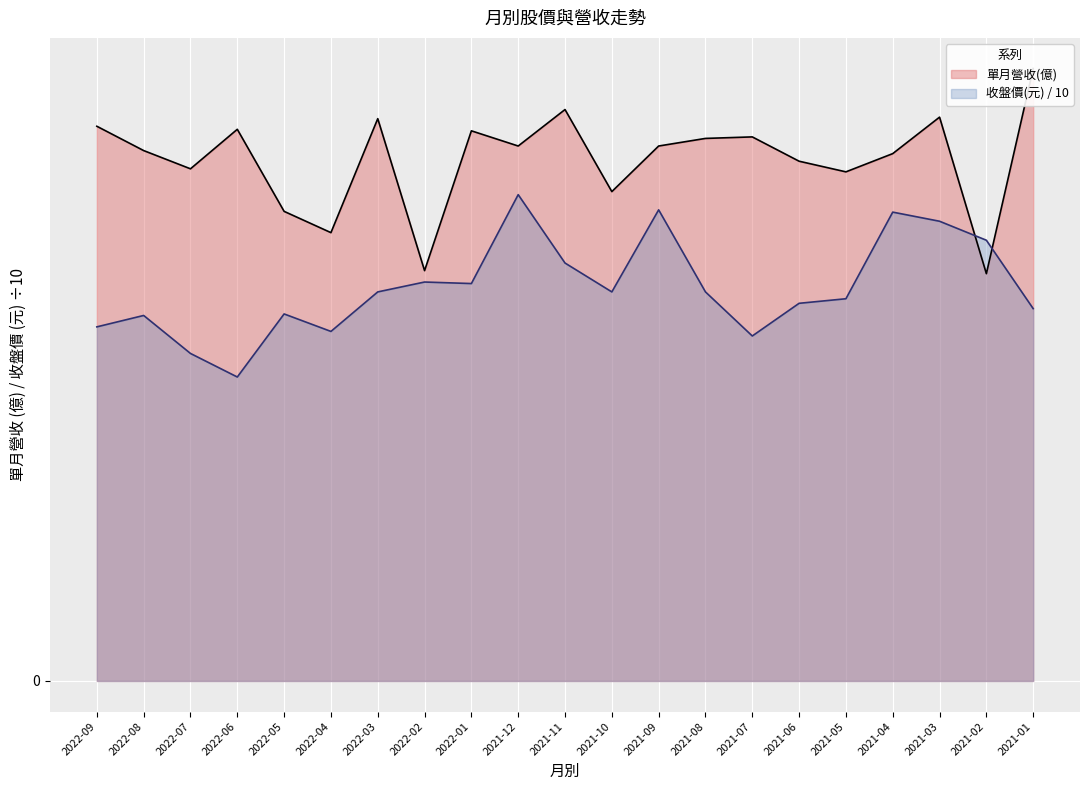

True or false: 單月營收(億) has more than 0 interior local peaks.

True